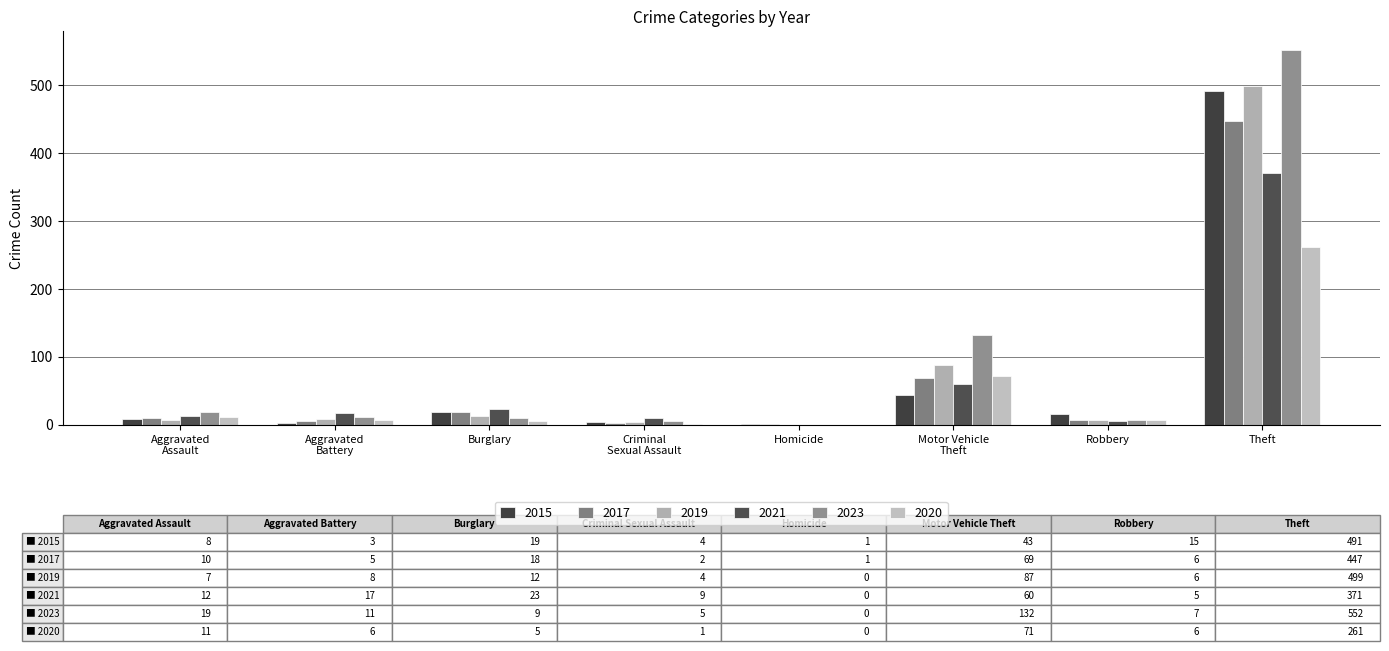

Which series has the largest total across all categories?

2023